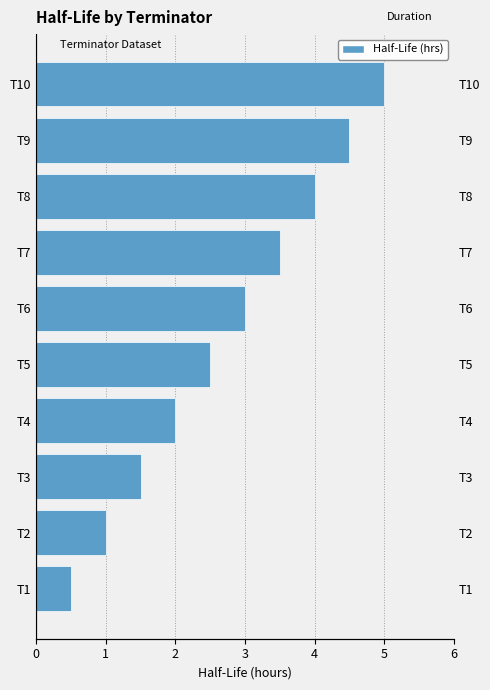

How many data points does each series have?

10